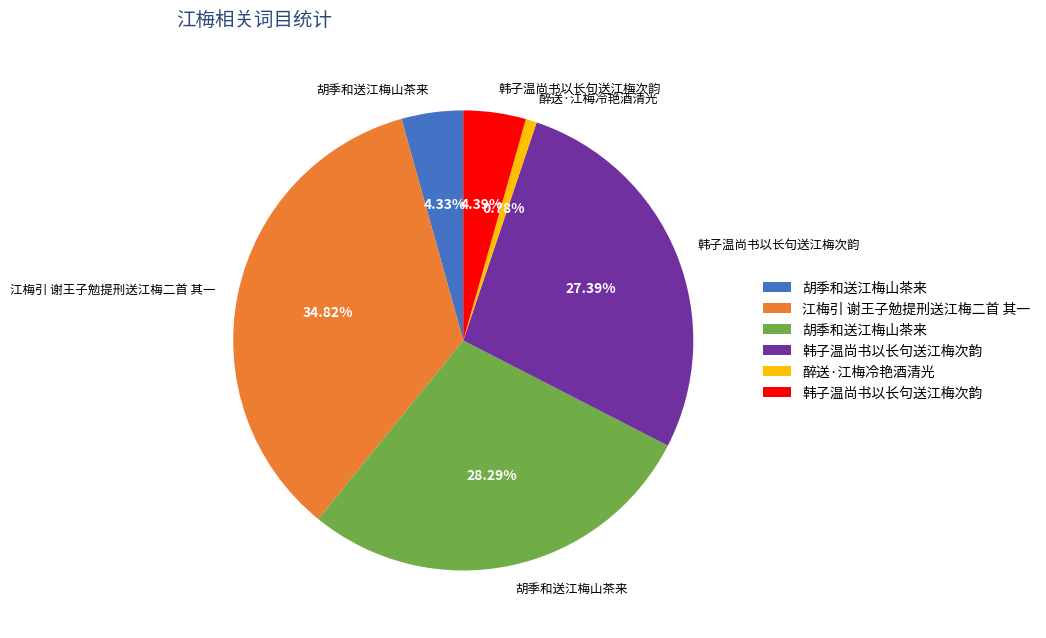

Is there a majority slice in this chart?

No